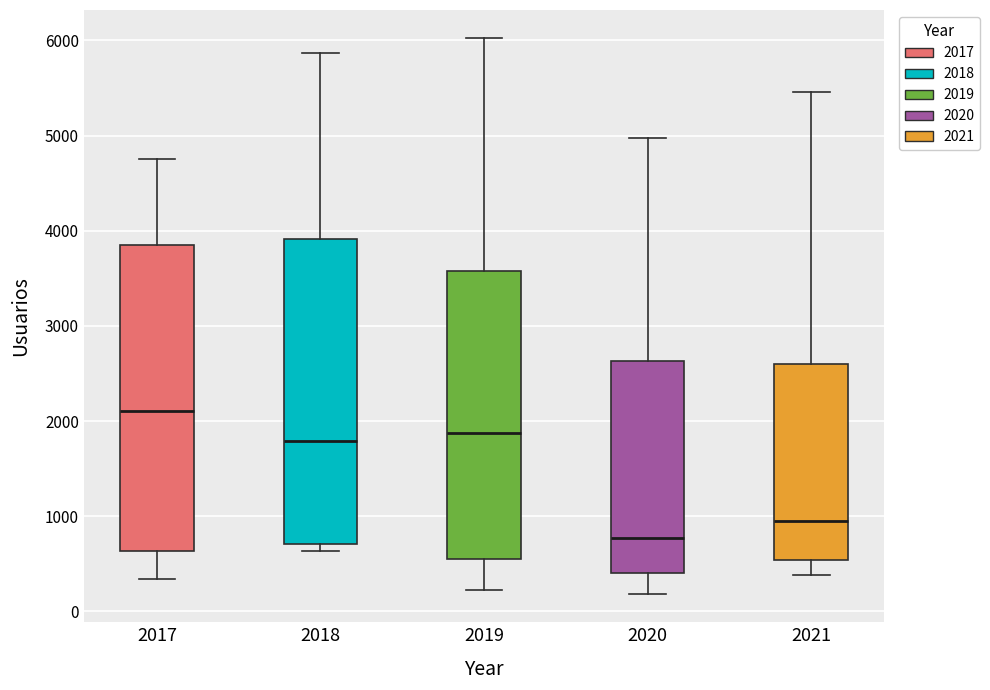

Reading left to right, transcribe this box plot: for each box, give where its median line is, the range the box spans, and where its two whiskers end, as read against the y-axis. The values are not printed on the chart, so give them approximately, as read against the axis.

2017: median 2100, box 600 to 3800, whiskers 300 to 4800
2018: median 1800, box 700 to 3900, whiskers 600 to 5900
2019: median 1900, box 600 to 3600, whiskers 200 to 6000
2020: median 800, box 400 to 2600, whiskers 200 to 5000
2021: median 1000, box 500 to 2600, whiskers 400 to 5500